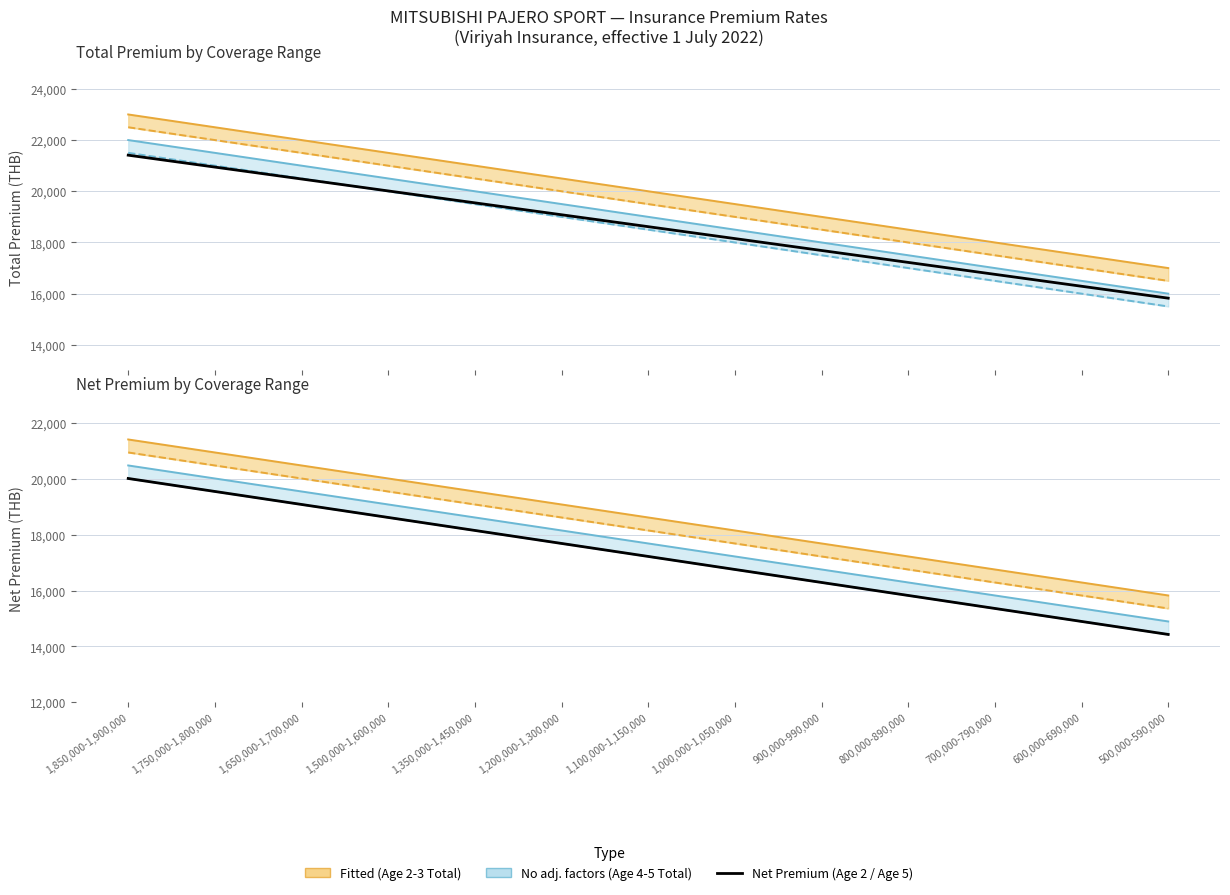

Reading left to right, transcribe all the data shown in this chart.

Age 2 Net: 1,850,000-1,900,000=21409.3	1,750,000-1,800,000=20944.0	1,650,000-1,700,000=20478.8	1,500,000-1,600,000=20012.5	1,350,000-1,450,000=19547.2	1,200,000-1,300,000=19081.9	1,100,000-1,150,000=18616.6	1,000,000-1,050,000=18151.3	900,000-990,000=17686.0	800,000-890,000=17220.7	700,000-790,000=16754.4	600,000-690,000=16289.1	500,000-590,000=15823.9
Age 5 Net: 1,850,000-1,900,000=20012.5	1,750,000-1,800,000=19547.2	1,650,000-1,700,000=19081.9	1,500,000-1,600,000=18616.6	1,350,000-1,450,000=18151.3	1,200,000-1,300,000=17686.0	1,100,000-1,150,000=17220.7	1,000,000-1,050,000=16754.4	900,000-990,000=16289.1	800,000-890,000=15823.9	700,000-790,000=15358.6	600,000-690,000=14893.3	500,000-590,000=14428.0